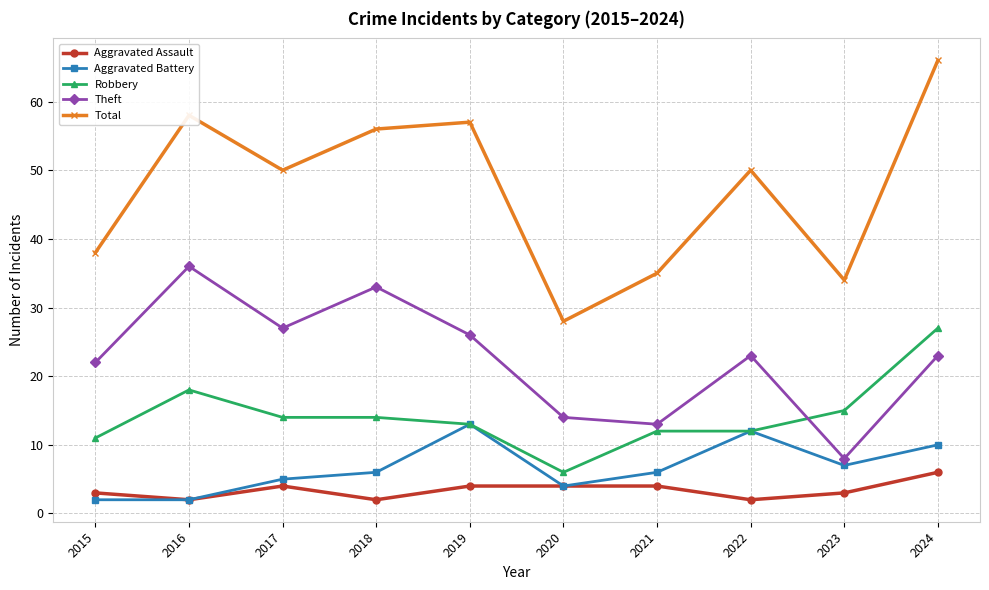

How many Aggravated Assault values are between 2 and 4?

9